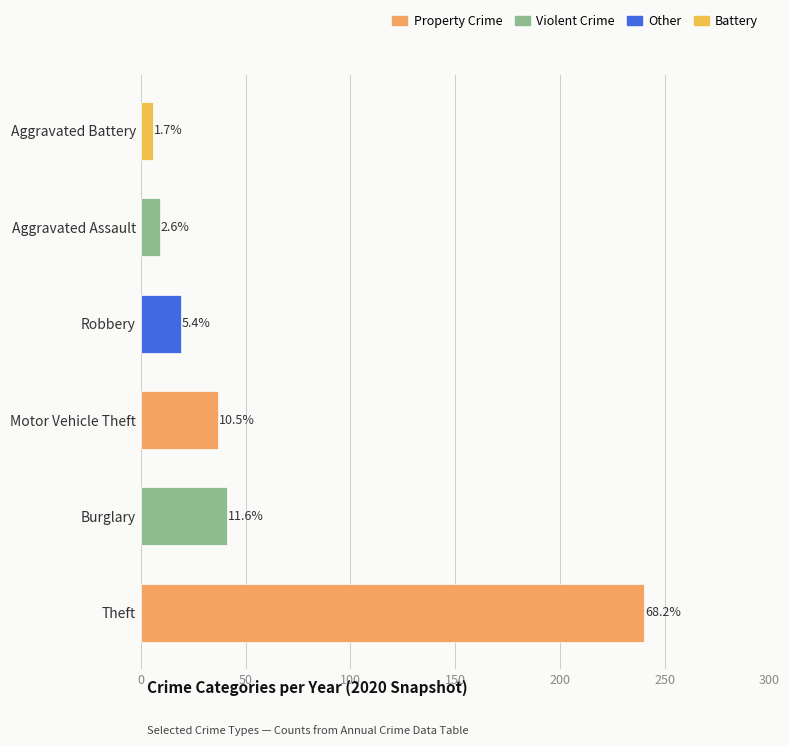

How many bars are there in total?

6